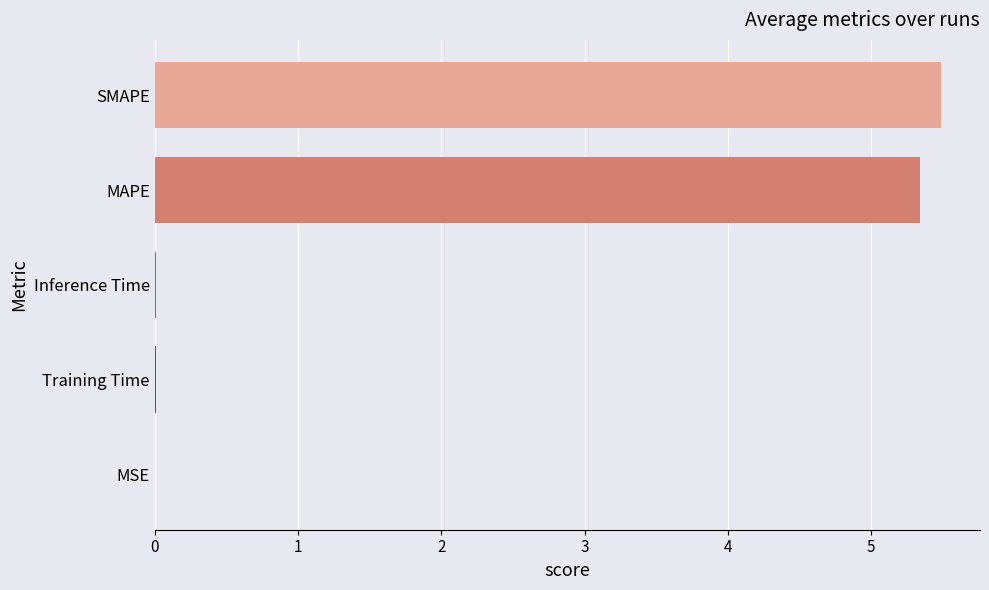

The chart shows a value of 0.0 at Inference Time. True or false?

True